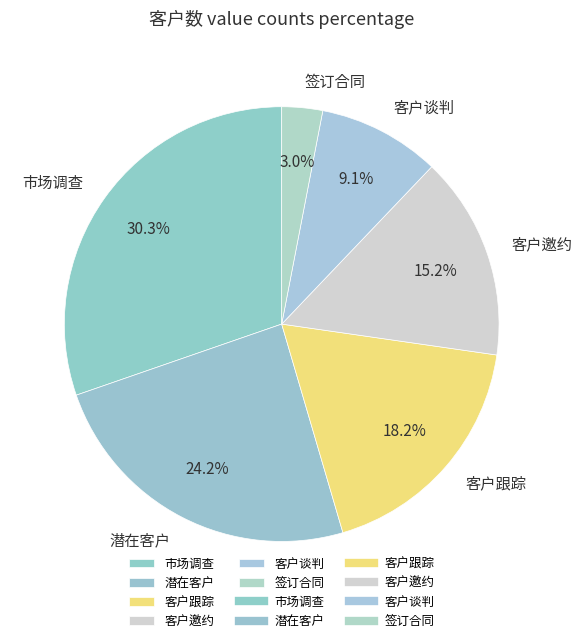

Approximately how many times larger is the value at 签订合同 compared to 客户谈判?

0.3